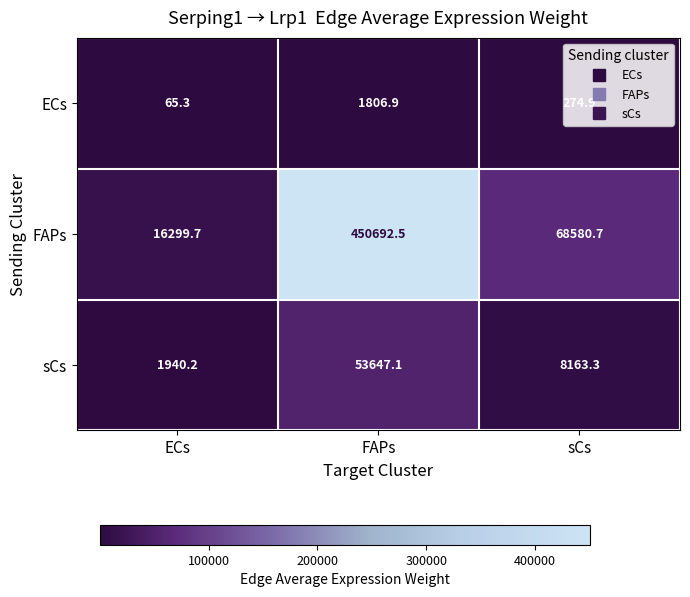

What is the sum of the ECs values at sCs and FAPs?

2081.8